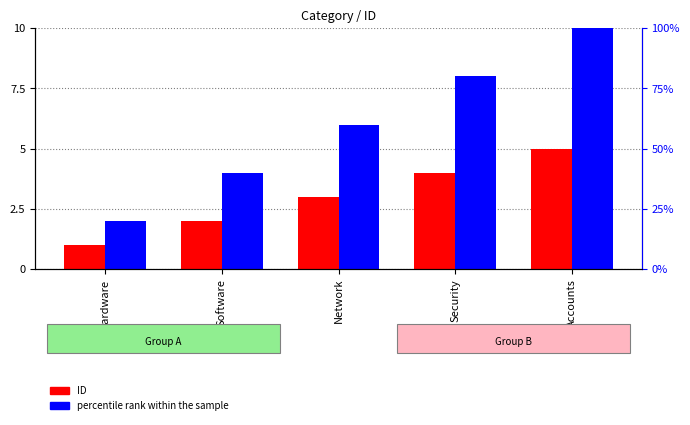

The percentile rank within the sample series shows 1 at Software. True or false?

False